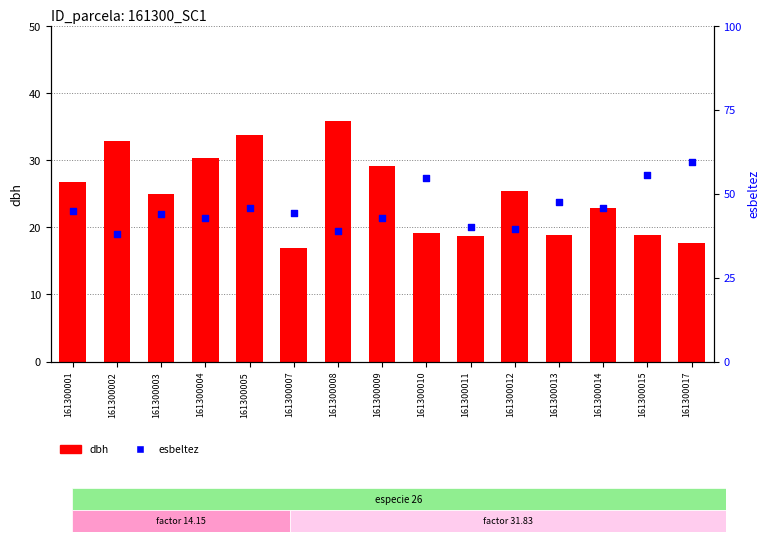

Which series has the largest total across all categories?

esbeltez